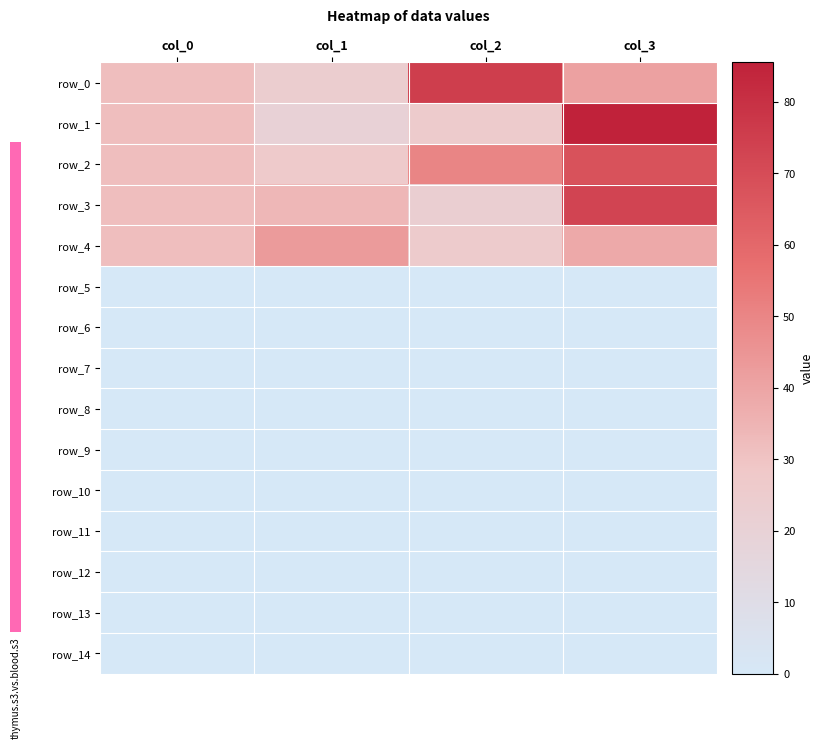

Between col_3 and col_0, which is larger?

col_3